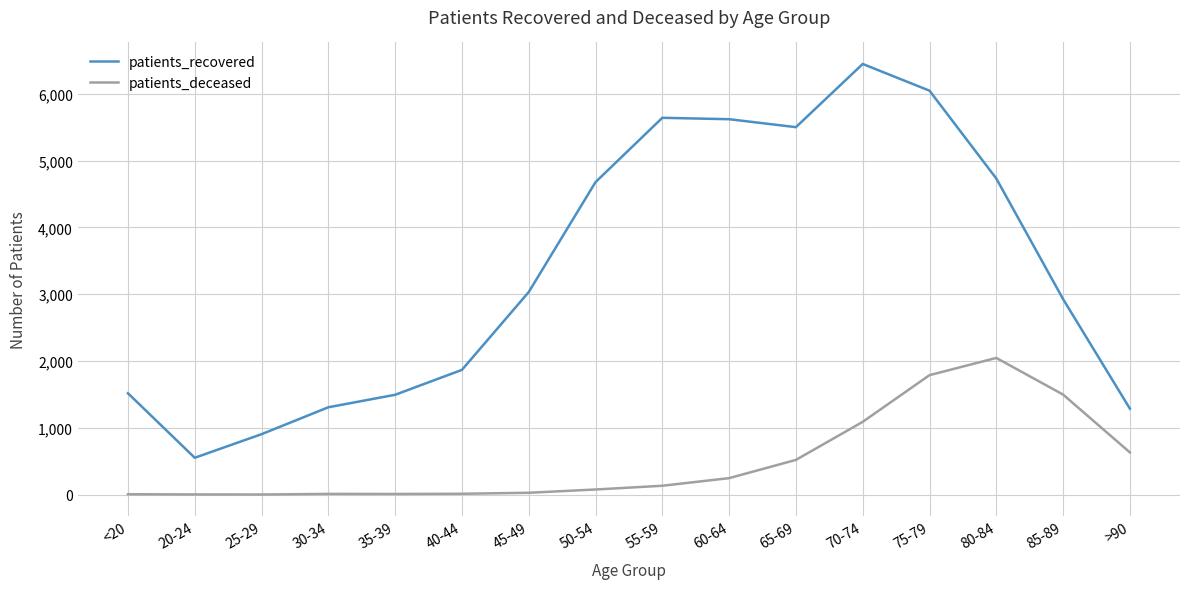

Is it true that patients_deceased equals 1090 at 70-74?

True